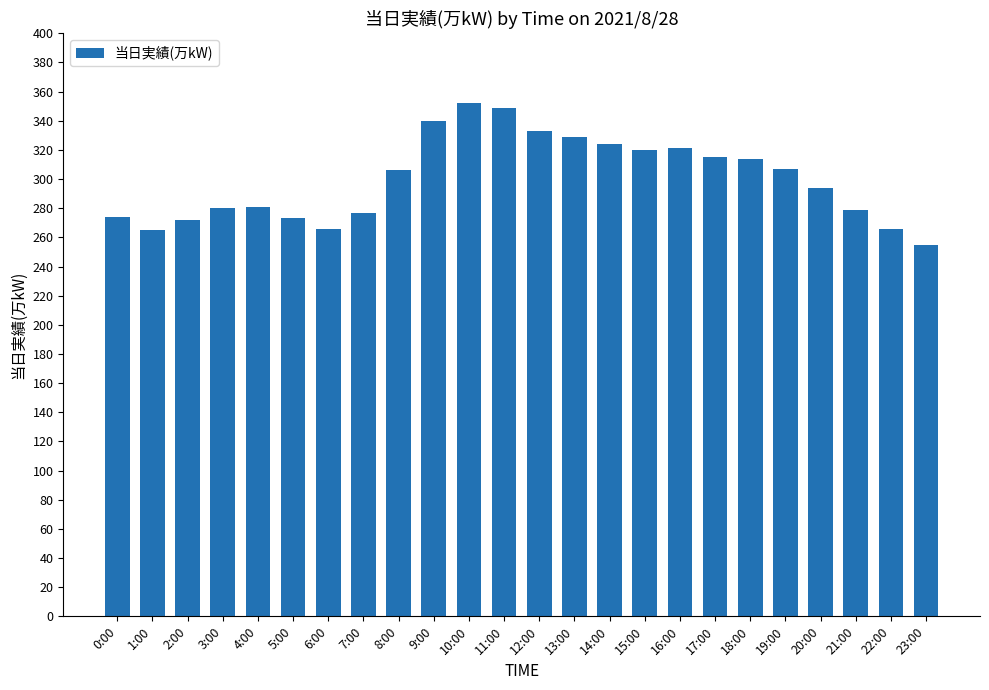

What is the value of the 19th bar from the left?

314